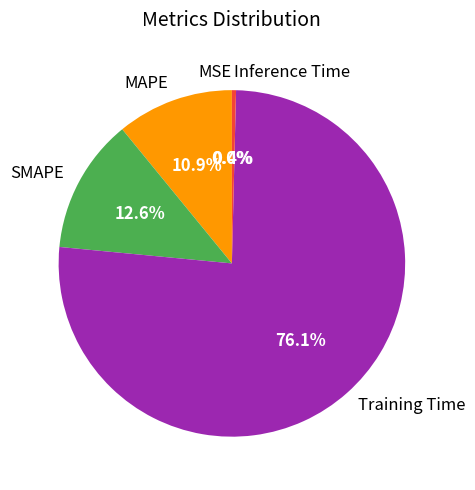

What is the largest slice in the pie chart?

Training Time